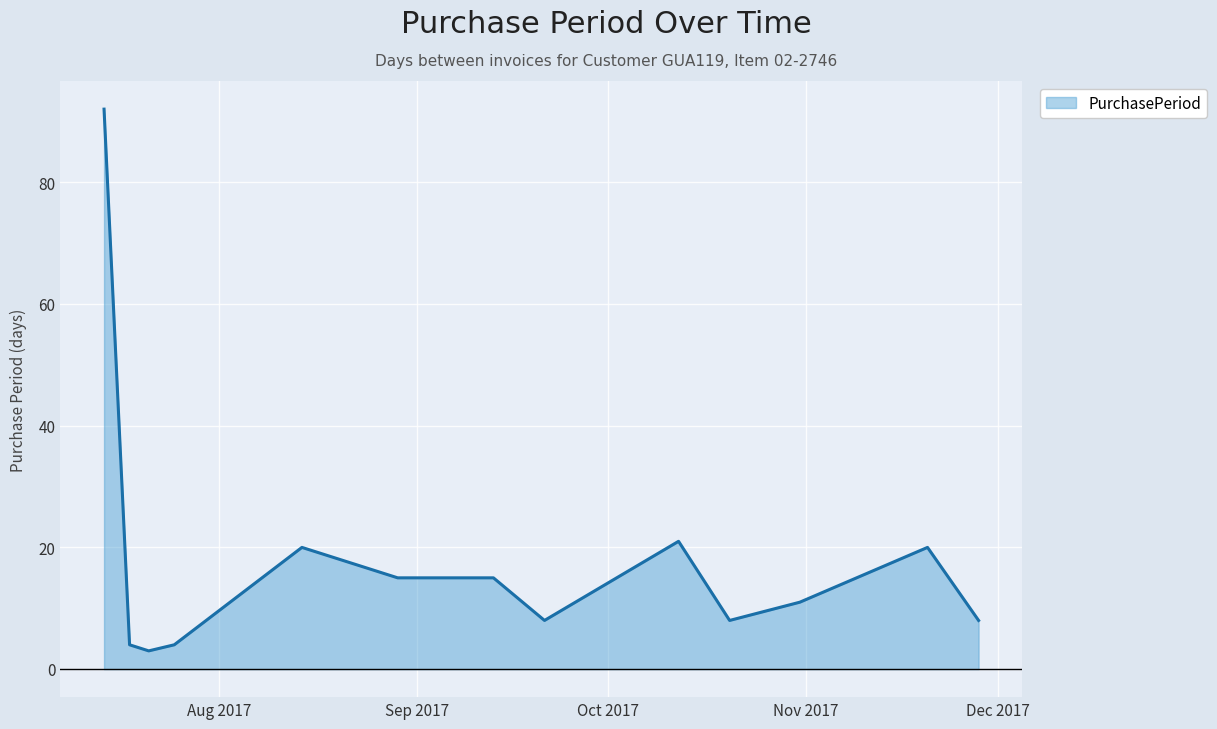

Reading left to right, what are all the values shown in this chart?

92	4	3	4	20	15	15	8	21	8	11	20	8